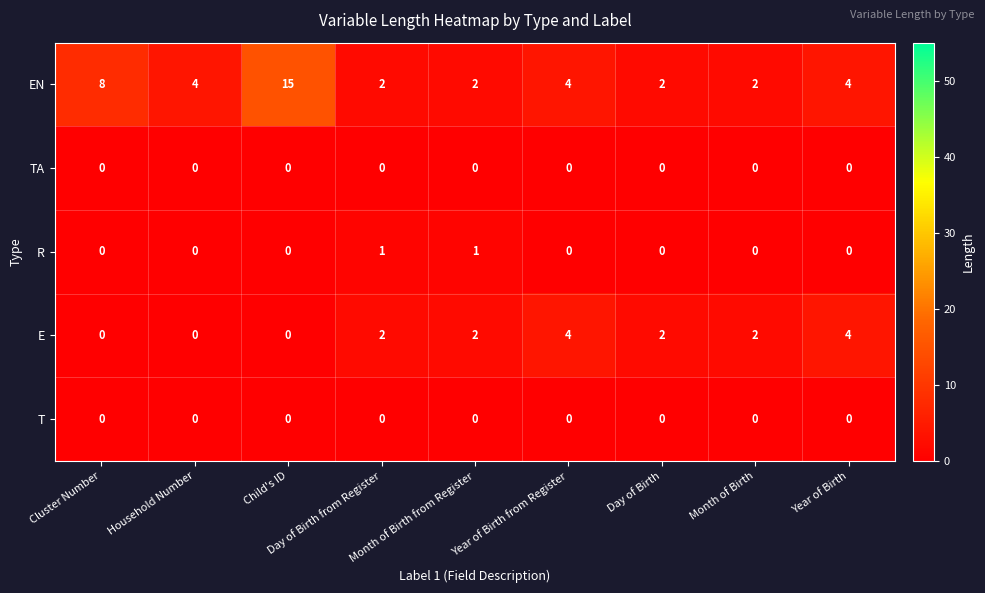

At which category is the sum across all series the highest?

Child's ID